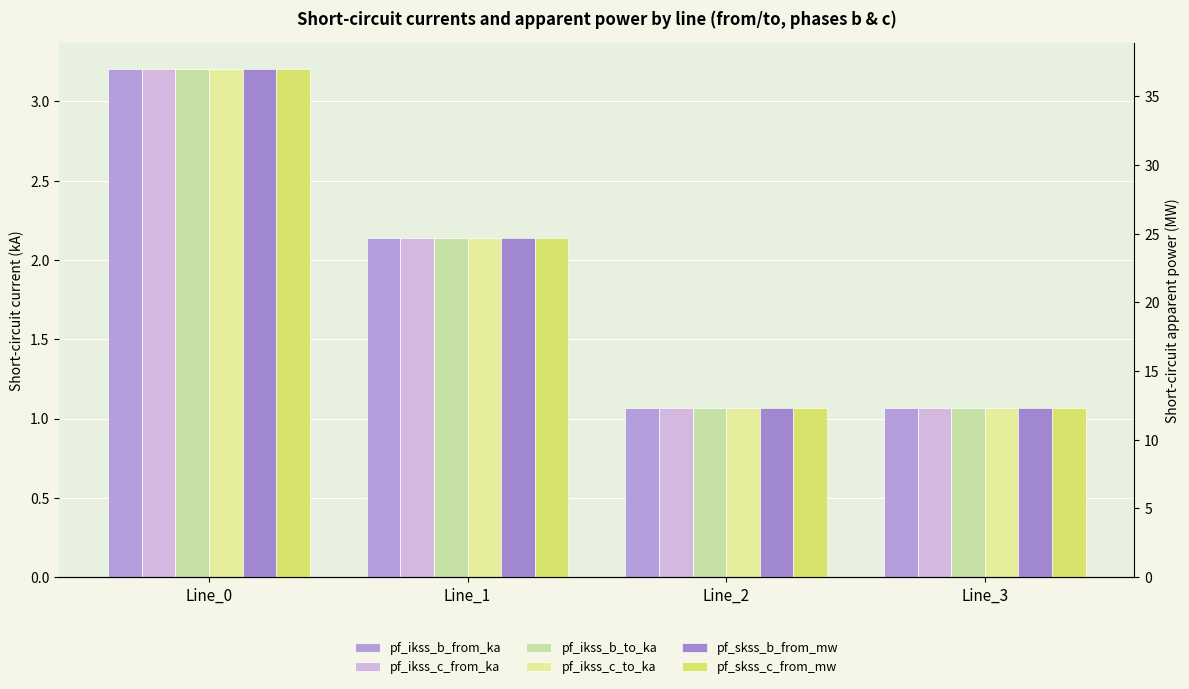

Which label corresponds to the smallest value in the chart?

Line_2